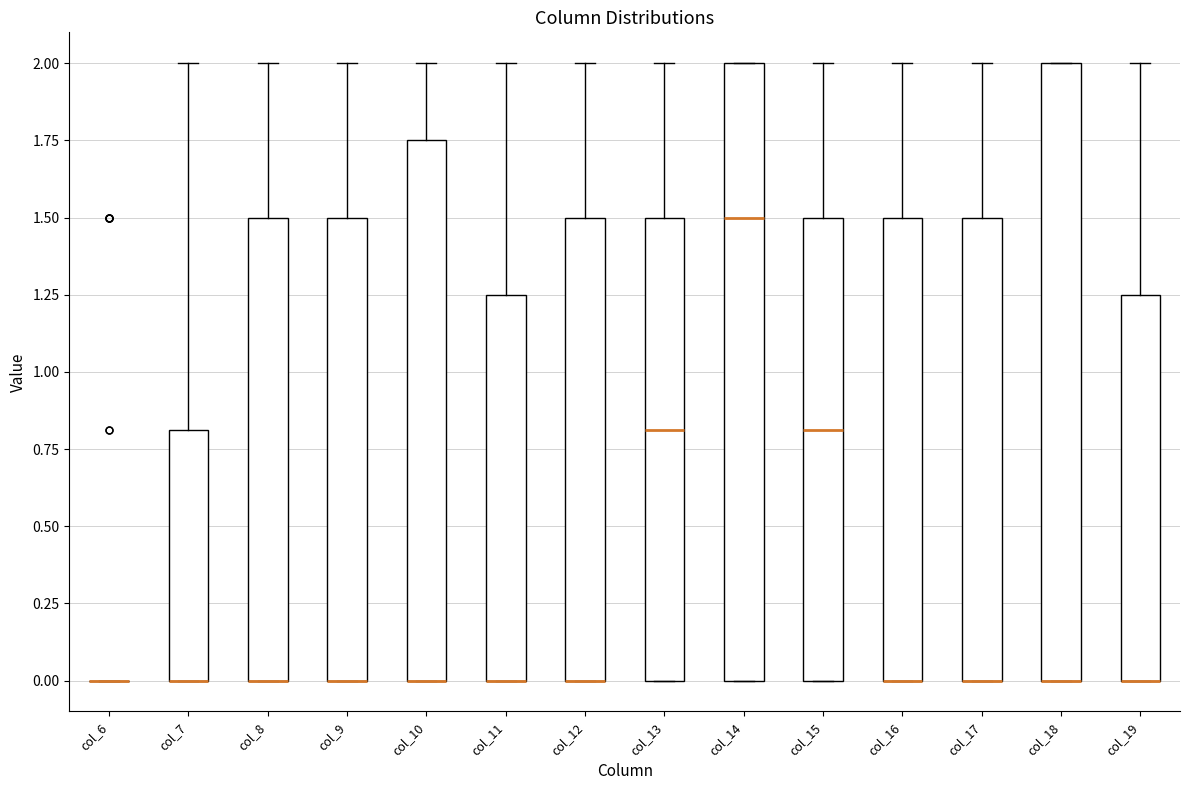

Where does the upper whisker of the box for col_11 end on the y-axis? The values are not printed on the chart, so give them approximately, as read against the axis.

2.00